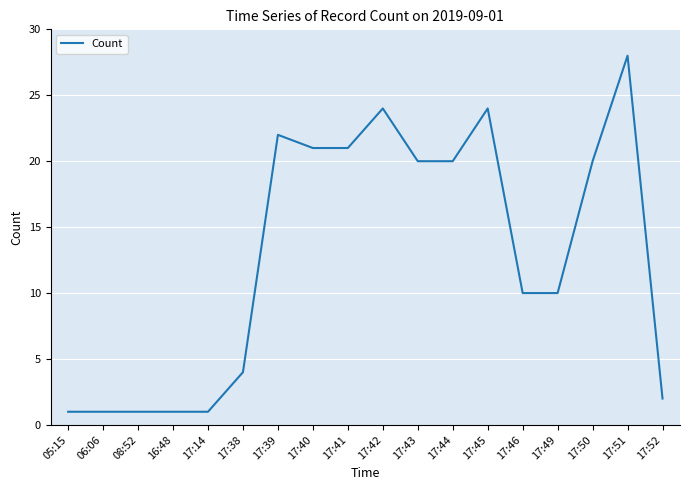

Read the value at 17:46, to the nearest 5.

10